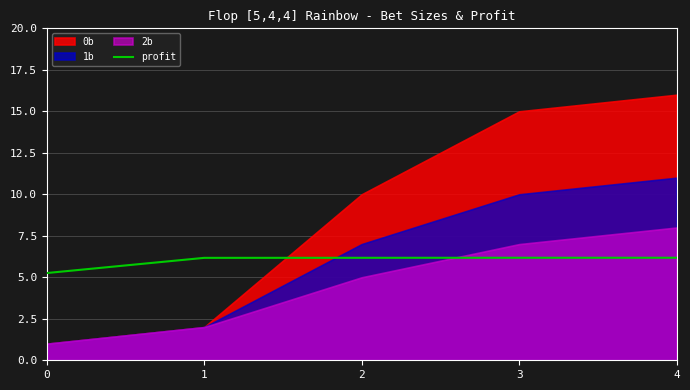

What is the minimum value for profit?

5.3